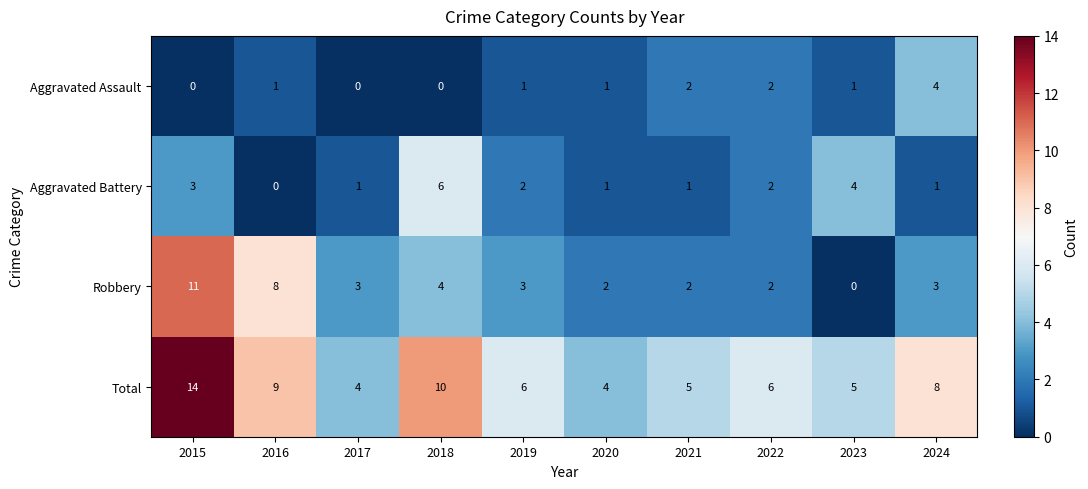

The value of Aggravated Assault at 2021 is 1. True or false?

False